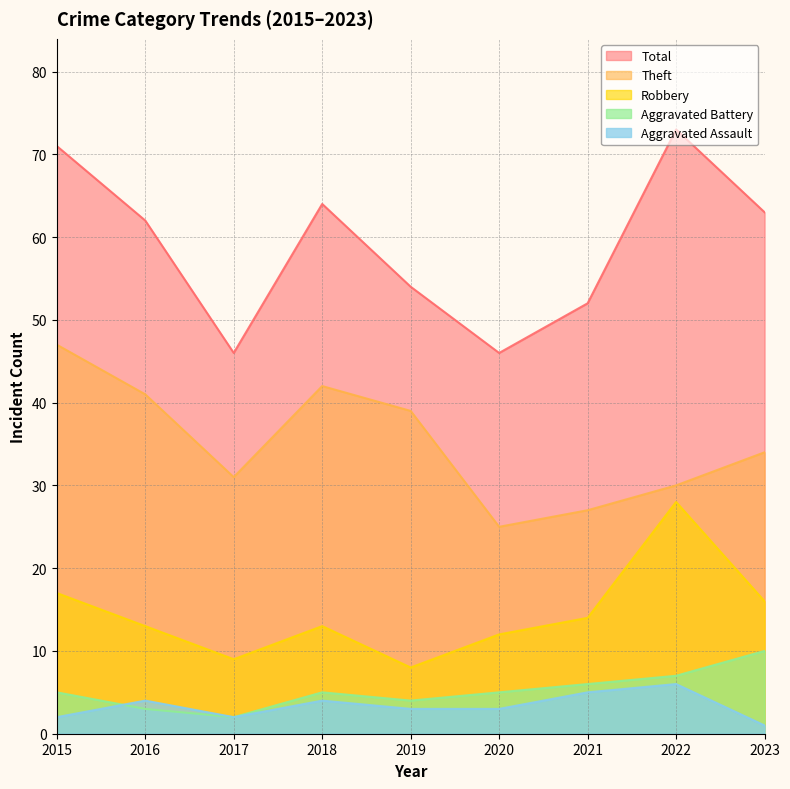

At which category does Theft reach its first local valley?

2017